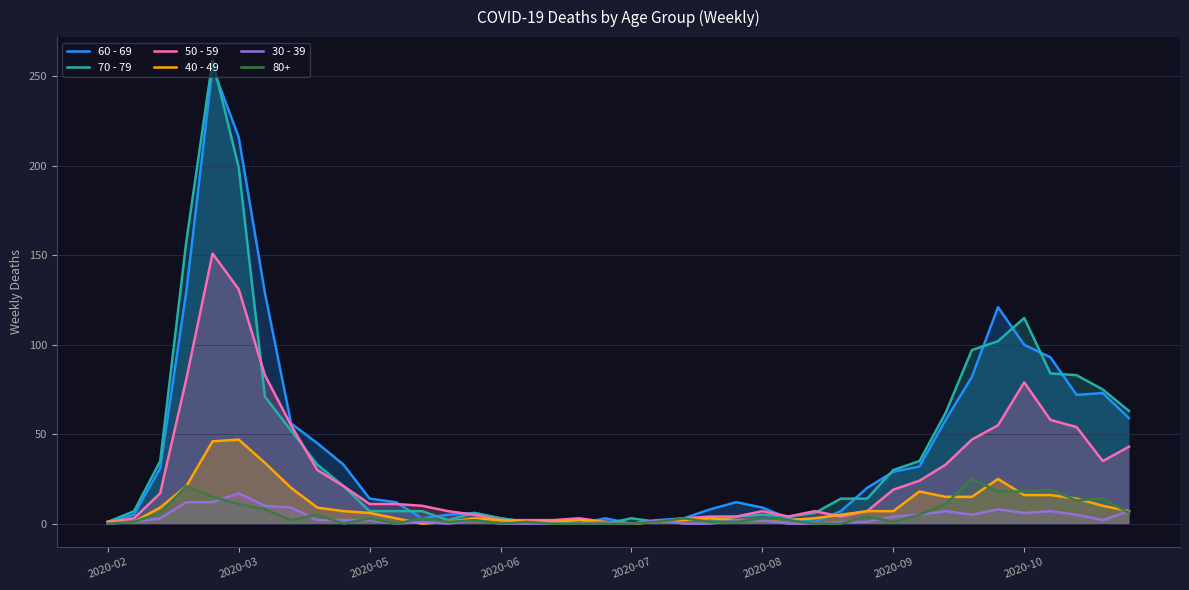

What is the value of the 40 - 49 point at the 40th from the left?

7